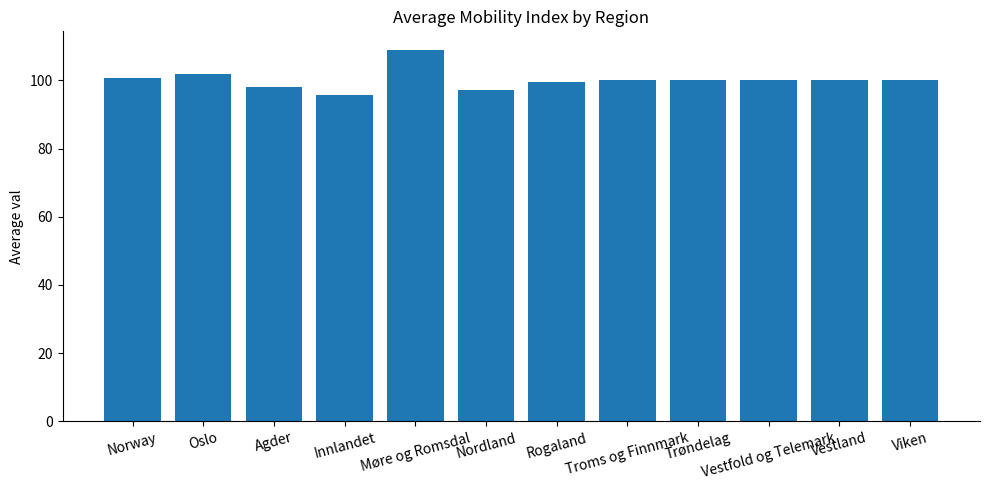

What is the maximum value shown in the chart?

108.9